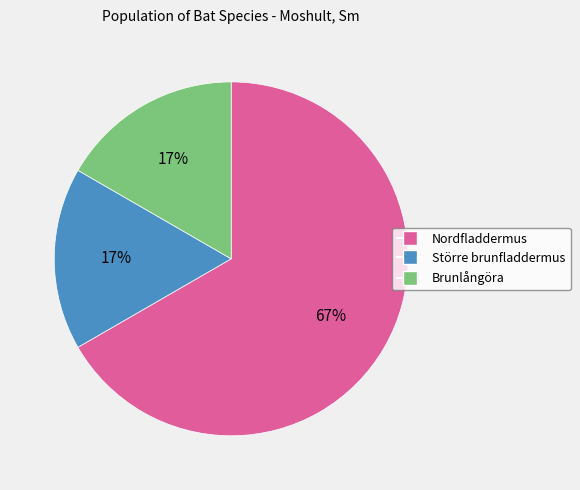

Is the sum of Brunlångöra and Nordfladdermus greater than half?

Yes